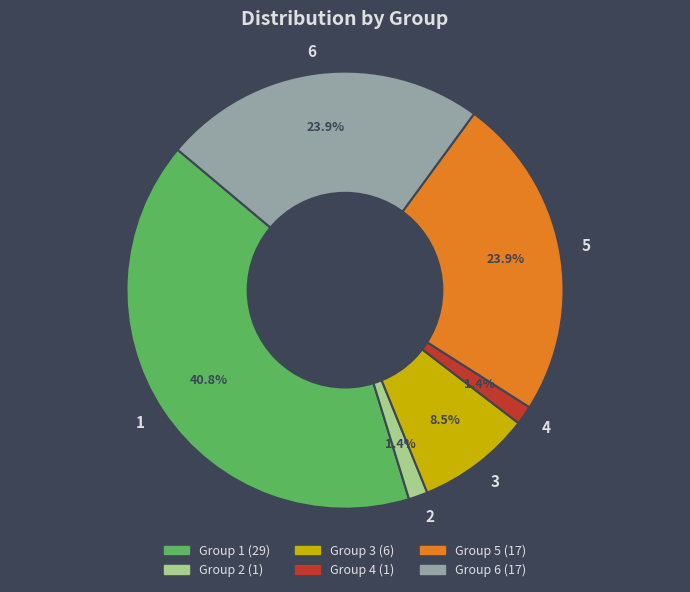

Combined, do 6 and 5 account for over 50%?

No